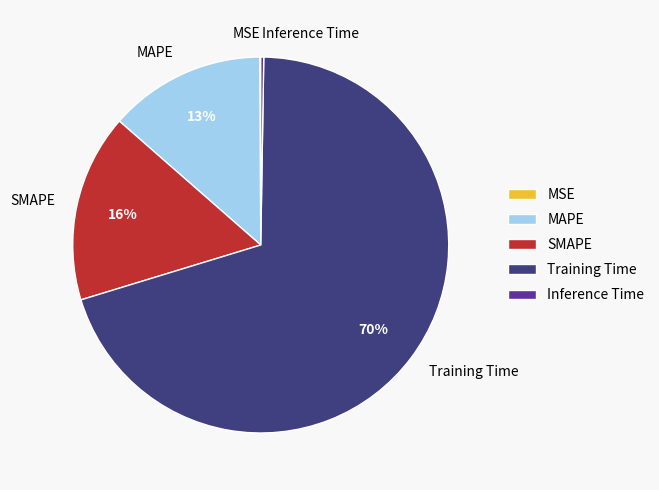

The Training Time slice represents 82% of the pie. True or false?

False